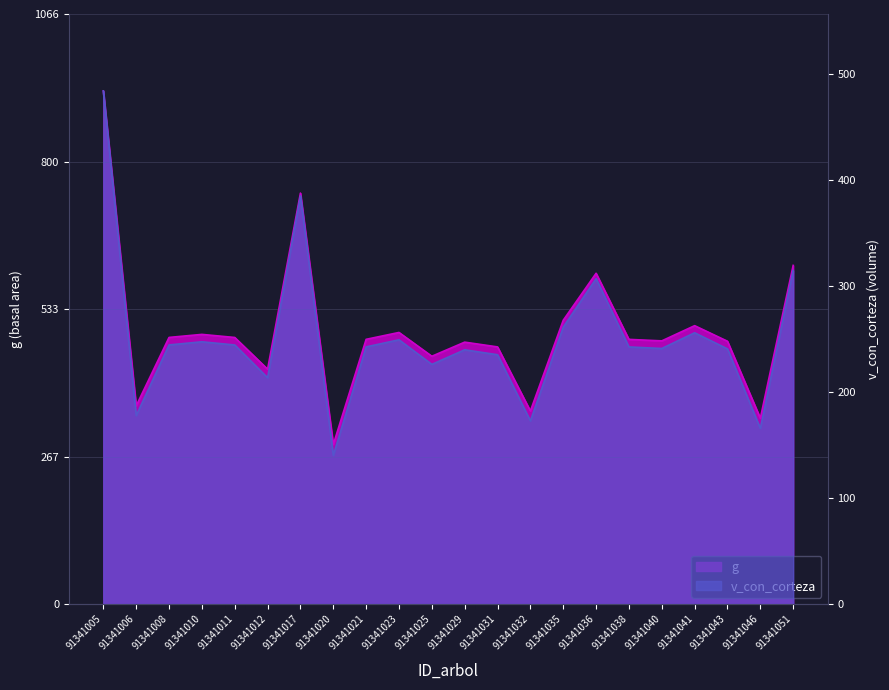

True or false: v_con_corteza and g intersect in this chart.

False